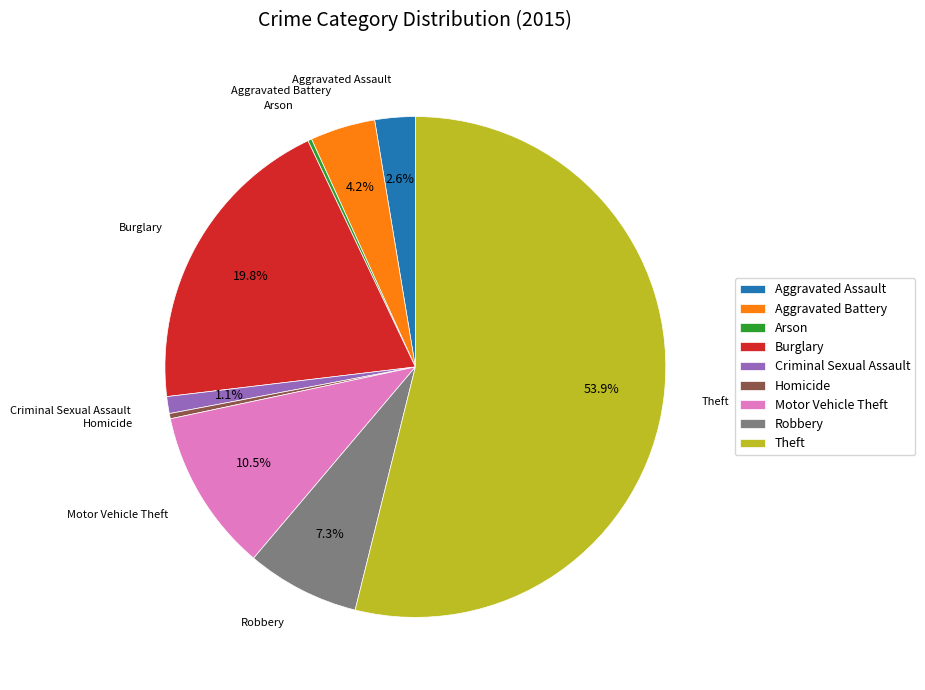

Which slice is the largest?

Theft